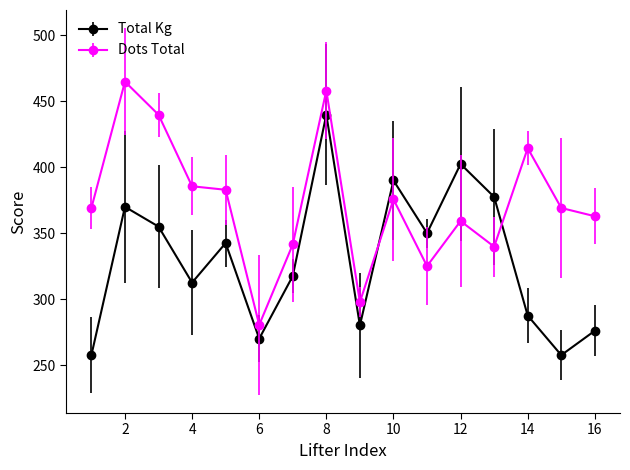

In Total Kg, how many points are higher than both neighbors (excluding endpoints)?

5